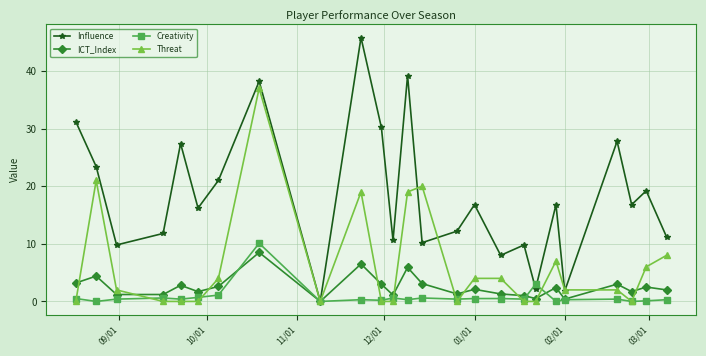

Which series has the largest total across all categories?

Influence